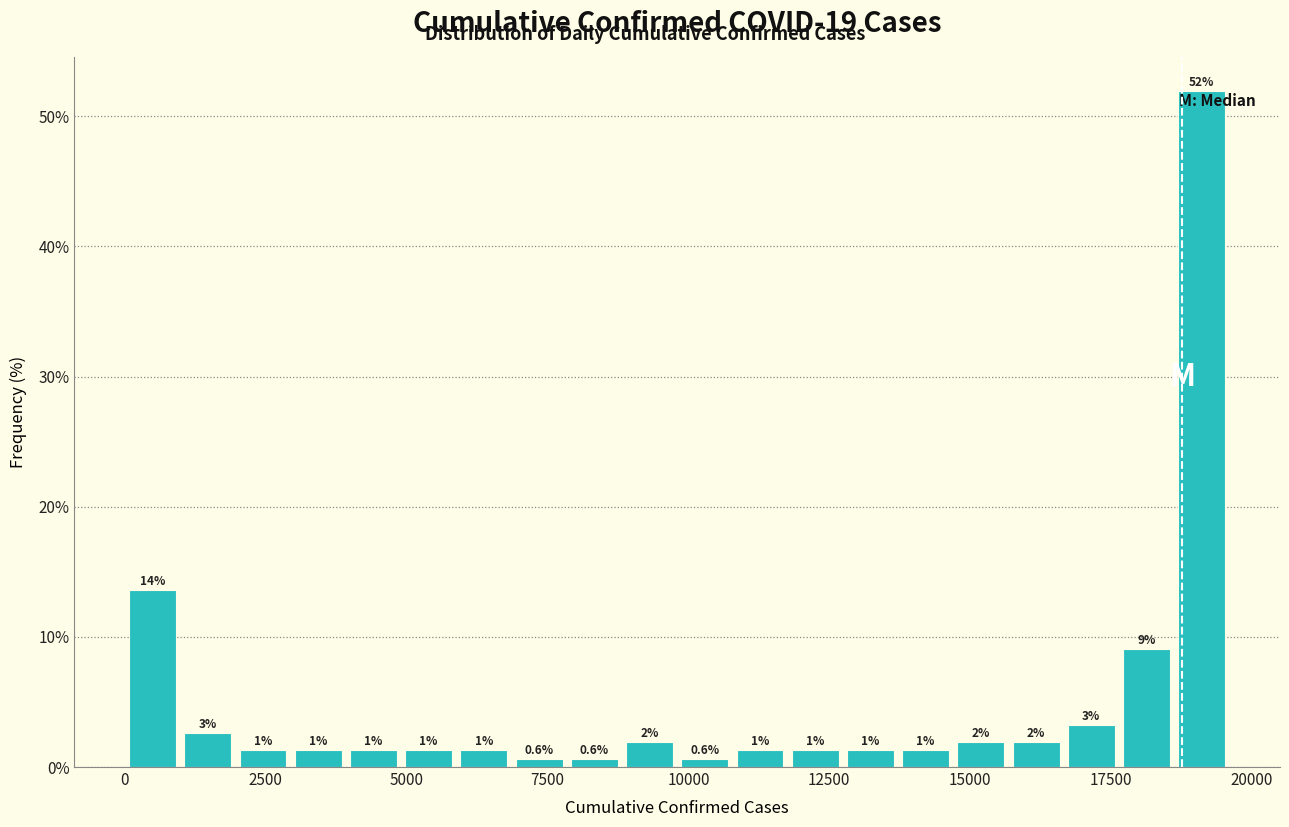

Read against the x-axis, roughly where is the centre of the tallest bar?

19000